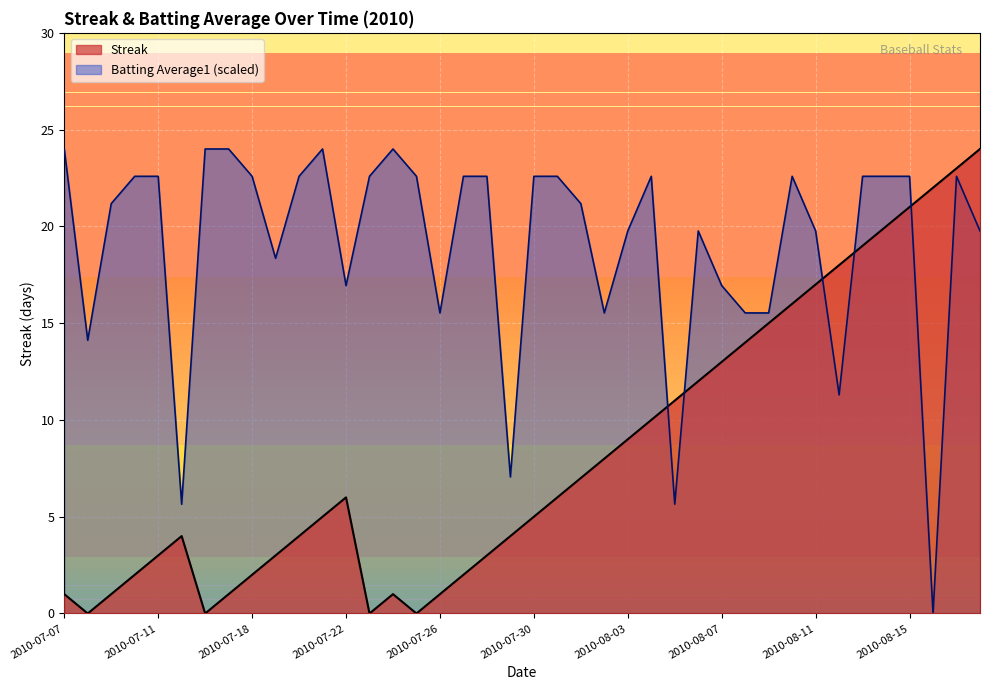

Which series ends up on top after the final intersection of batting_avg and streak?

streak